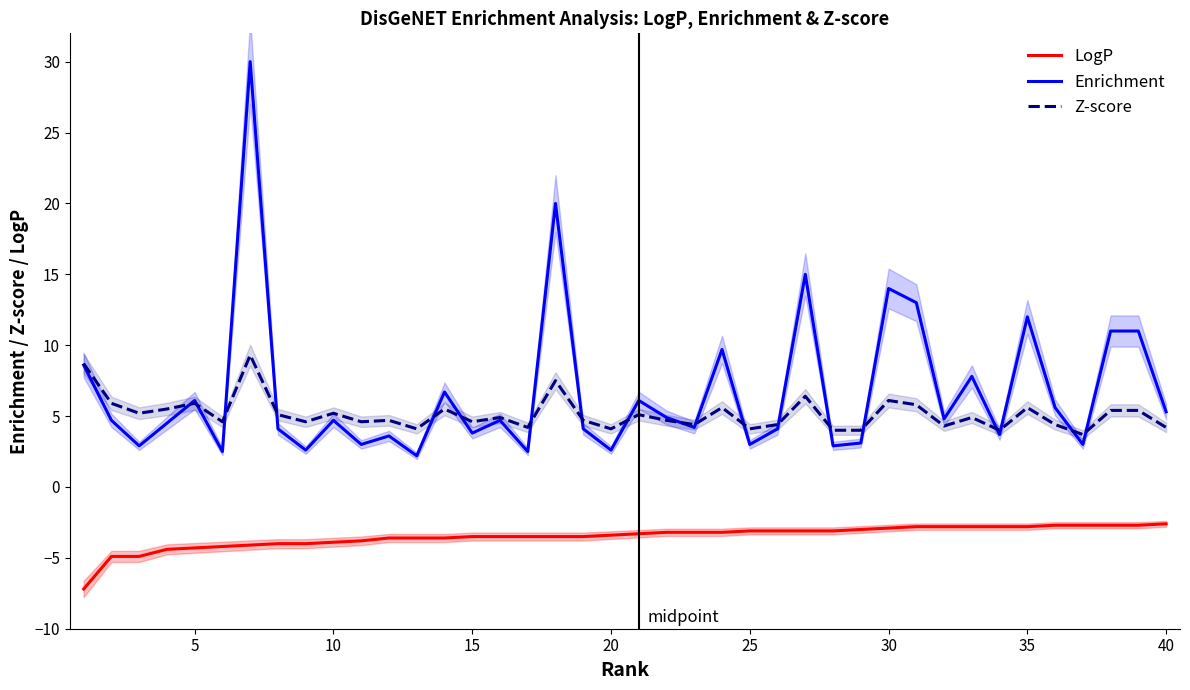

What is the smallest value displayed?

-7.2